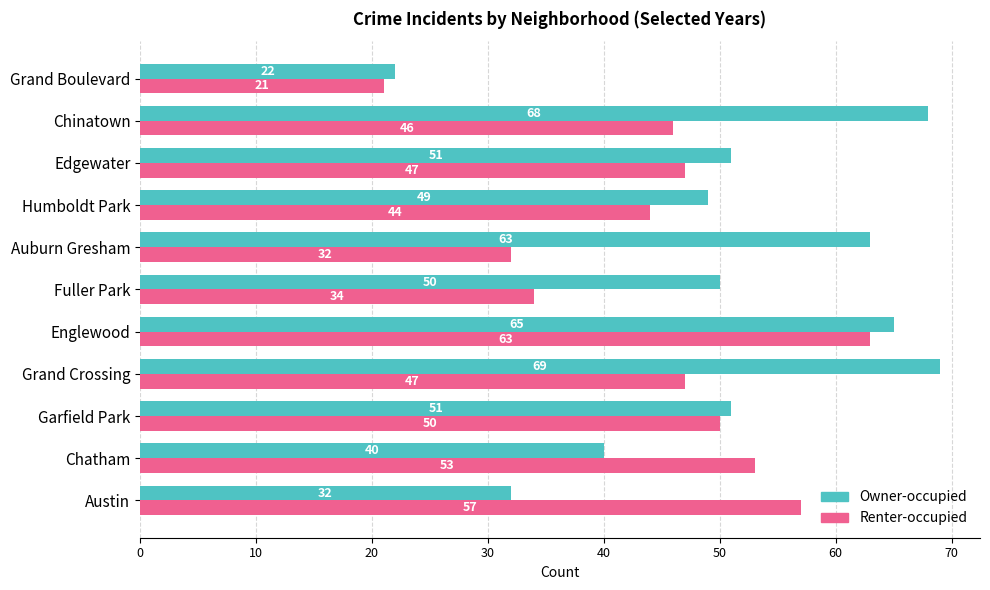

At how many categories does at least one series exceed 39?

10